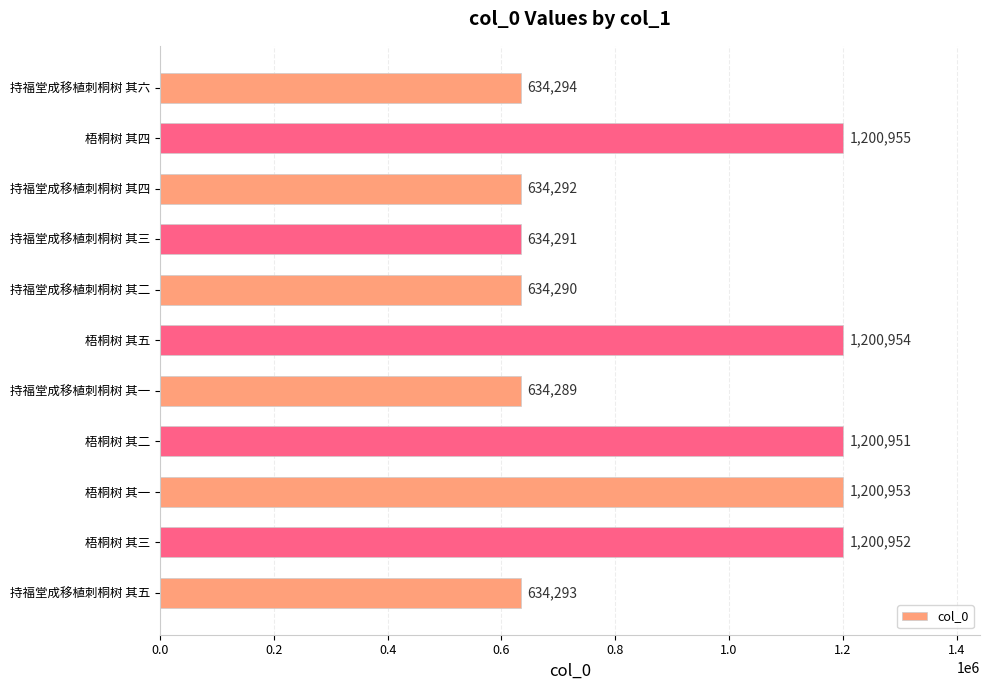

Rank the categories by value from highest to lowest.

梧桐树 其四, 梧桐树 其五, 梧桐树 其一, 梧桐树 其三, 梧桐树 其二, 持福堂成移植刺桐树 其六, 持福堂成移植刺桐树 其五, 持福堂成移植刺桐树 其四, 持福堂成移植刺桐树 其三, 持福堂成移植刺桐树 其二, 持福堂成移植刺桐树 其一